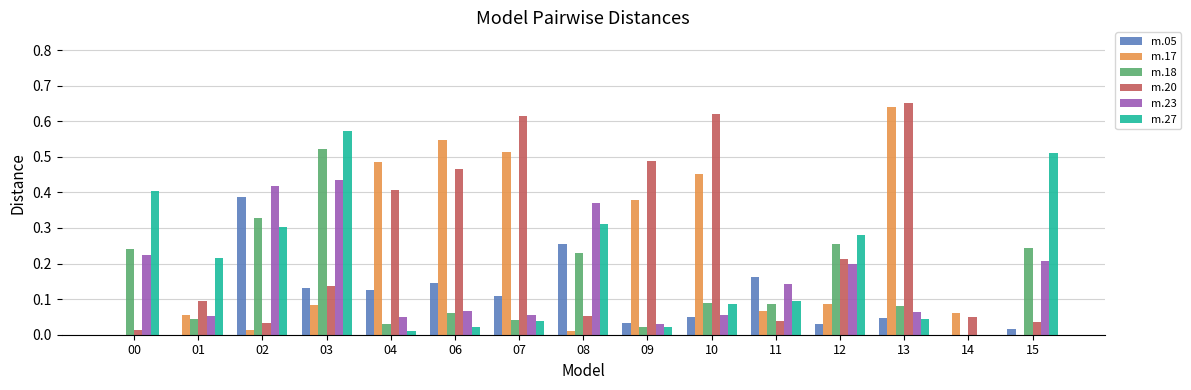

What is the sum of all m.18 values?

2.3